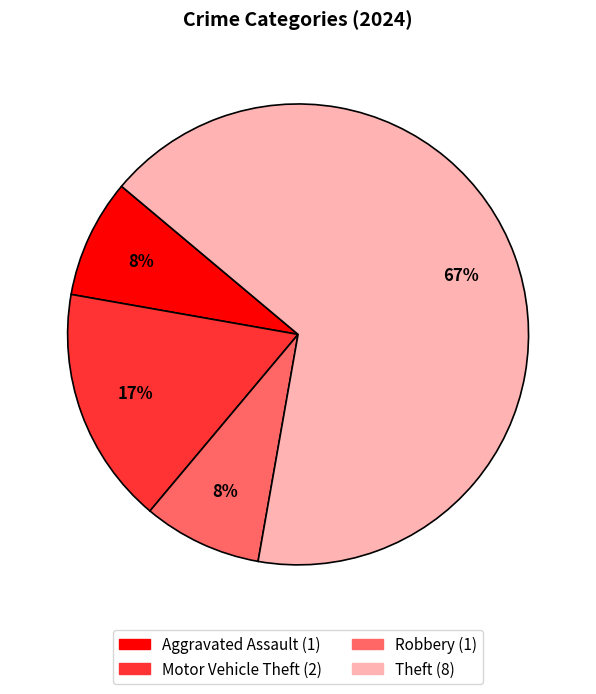

To the nearest percent, what is the average slice percentage?

25%